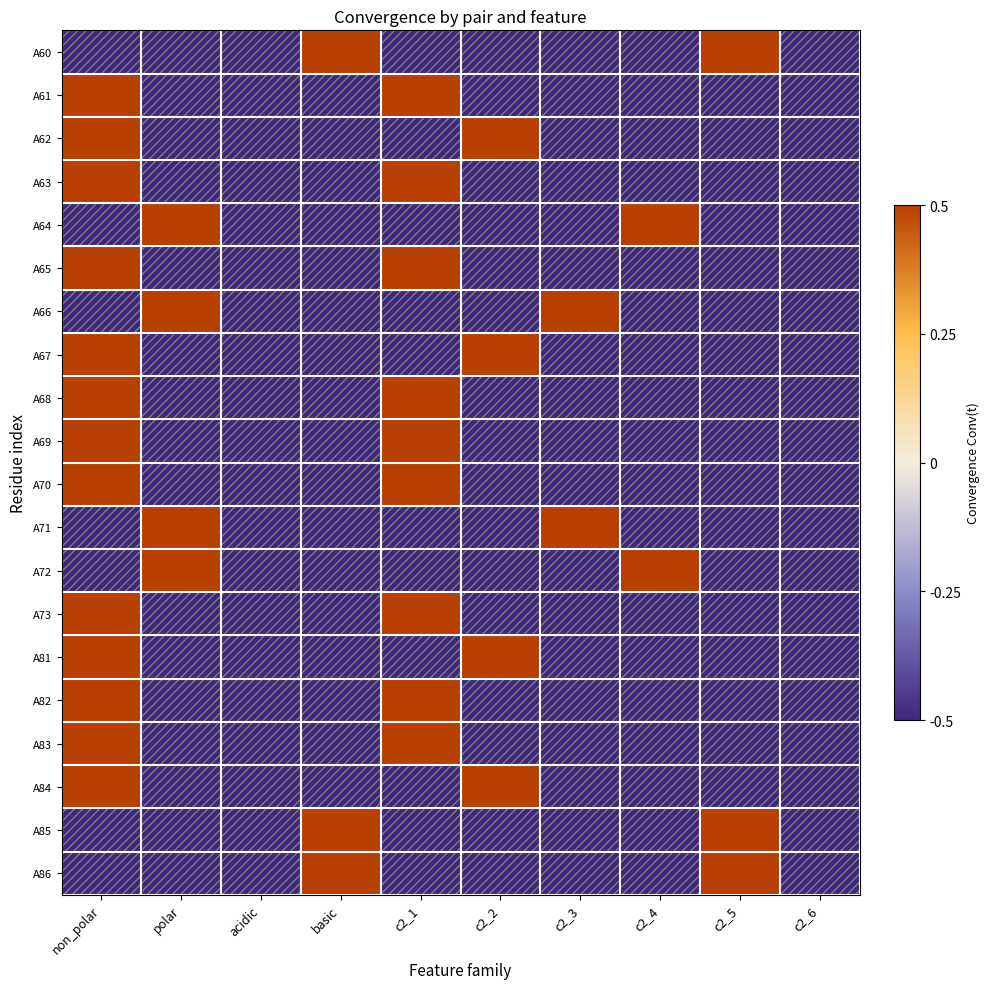

Rank the series at c2_6 from highest to lowest value.

A60, A61, A62, A63, A64, A65, A66, A67, A68, A69, A70, A71, A72, A73, A81, A82, A83, A84, A85, A86